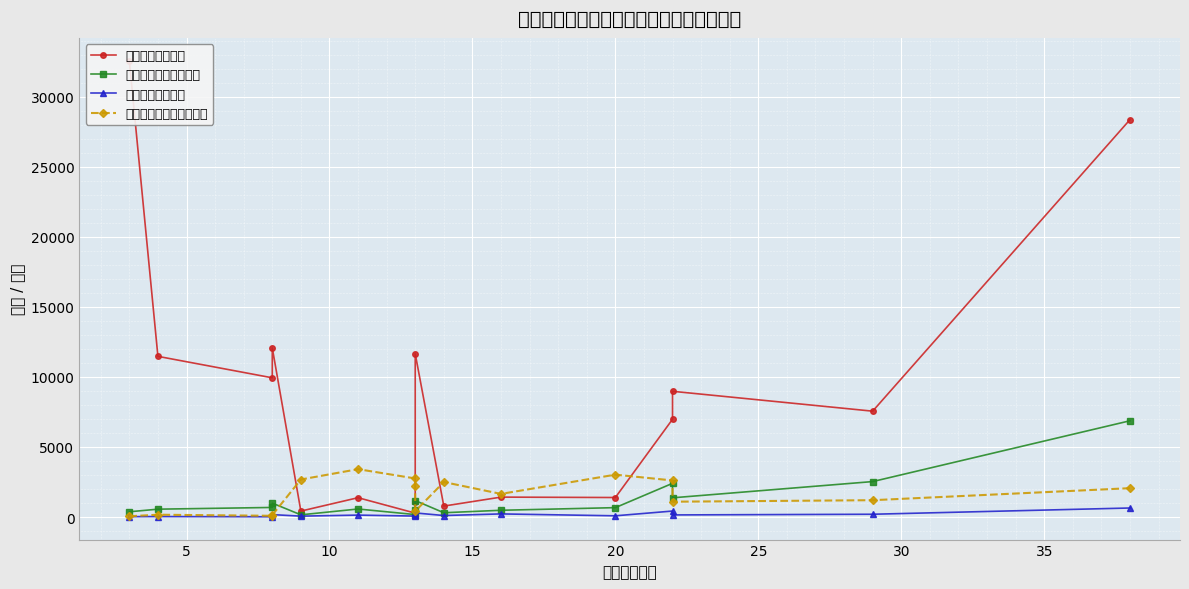

What are all the series names shown in the legend?

绿地面积（公顷）, 公园绿地面积（公顷）, 公园面积（公顷）, 公园游园人数（万人次）